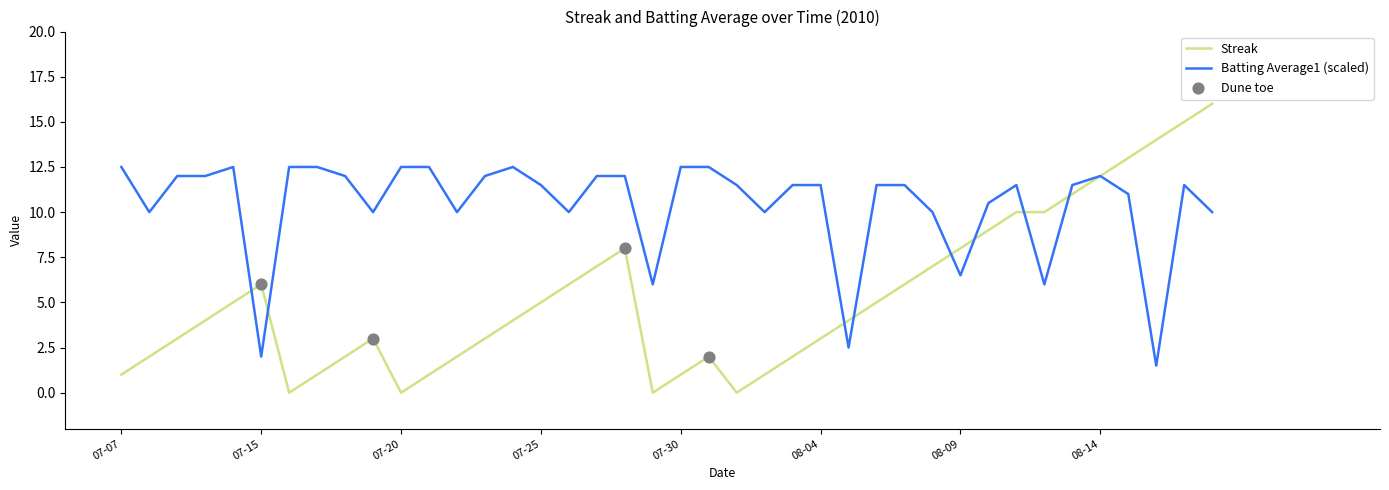

Which series has the largest range (max minus min)?

Streak